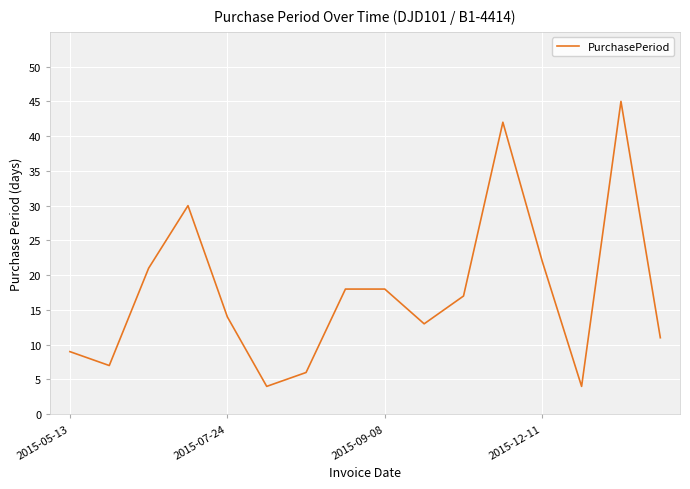

What is the minimum value shown in the chart?

4